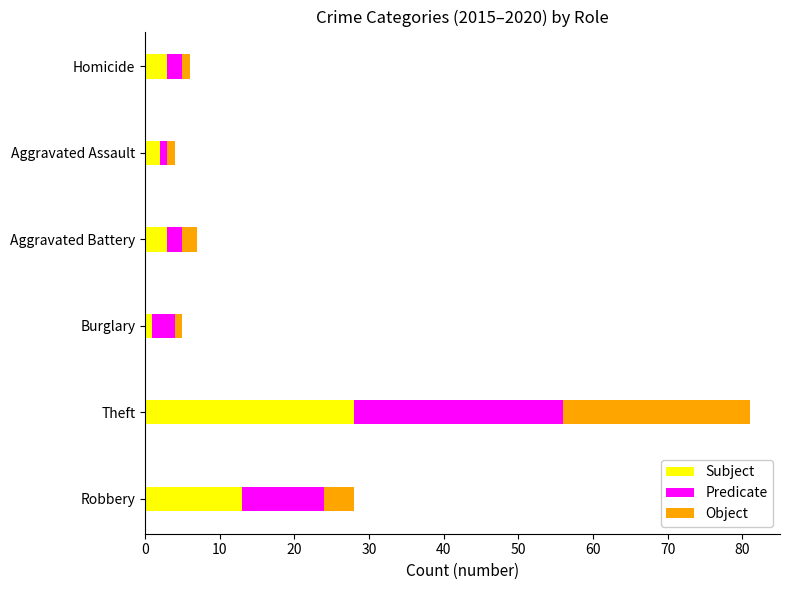

At which label does Subject reach its peak?

Theft